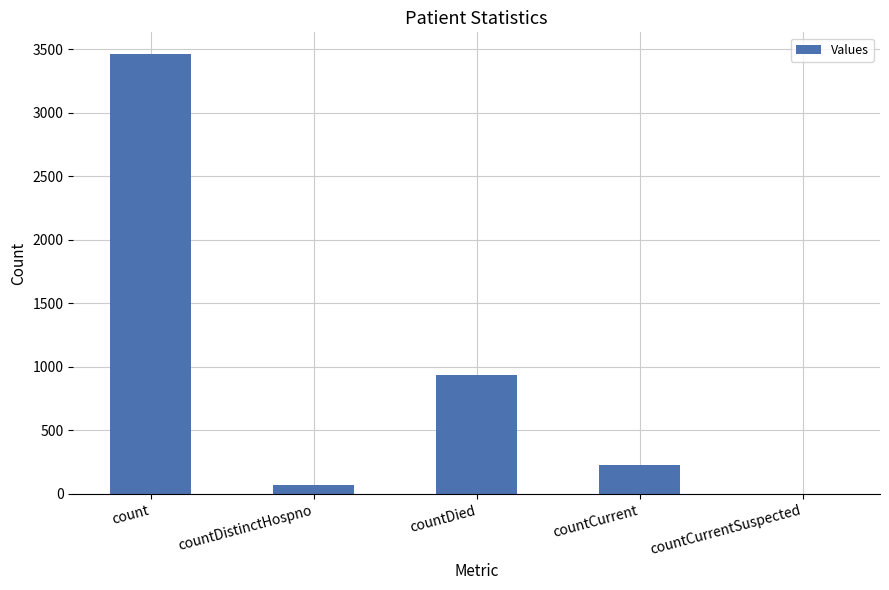

At which label is the value closest to 1730?

countDied